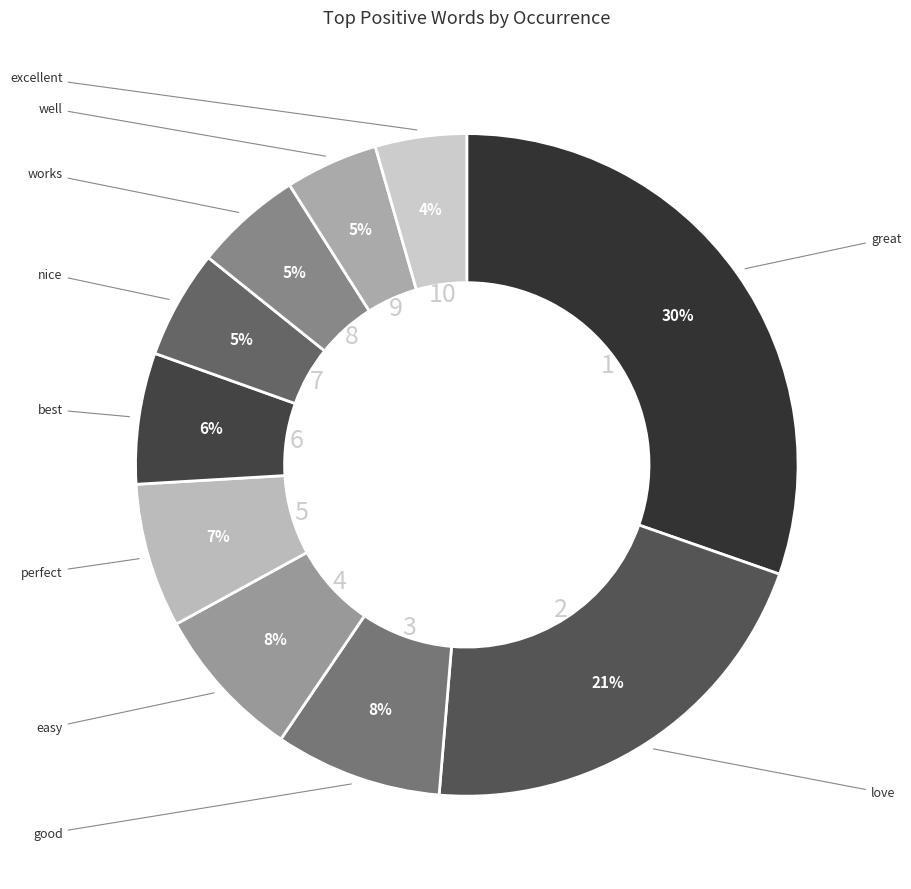

To the nearest percent, what is the average slice percentage?

10%